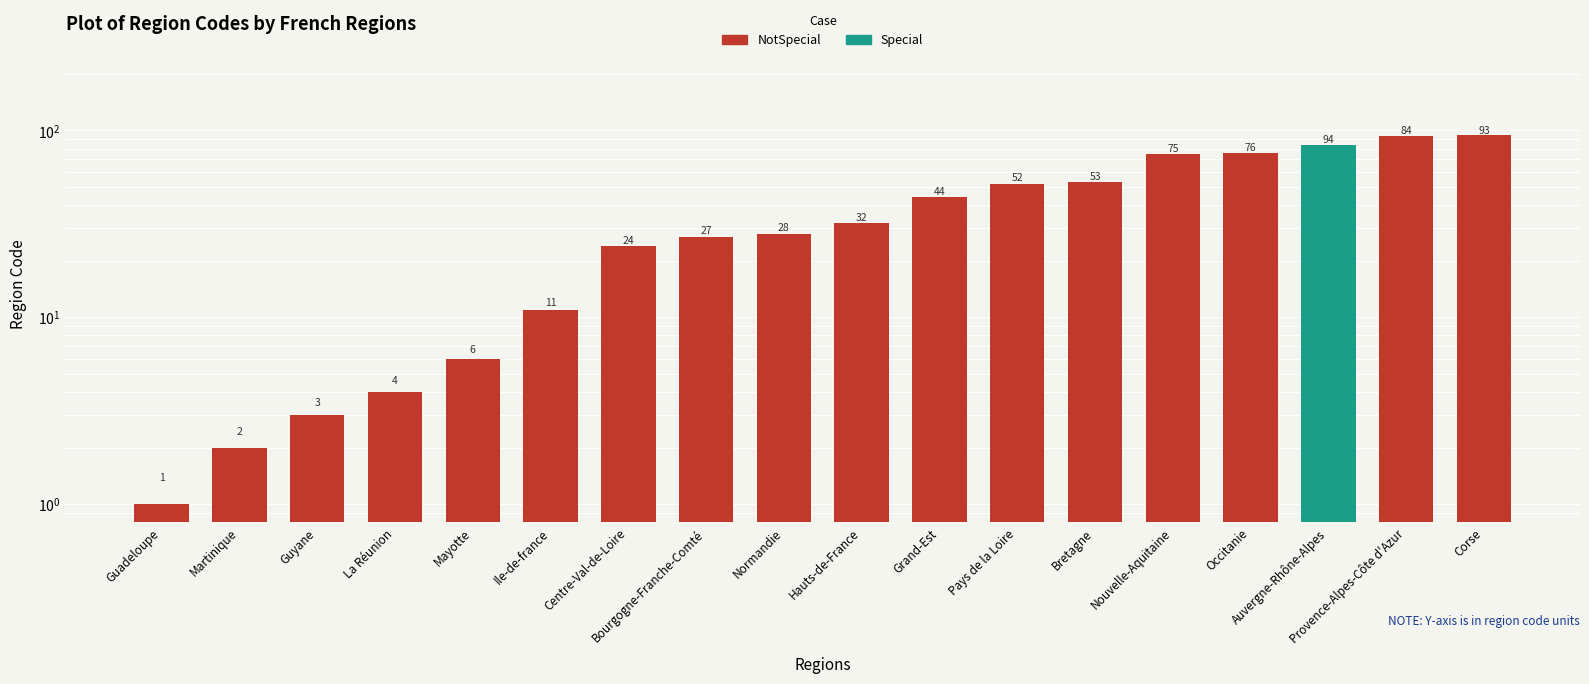

Where is the data nearest to the value 47?

Grand-Est